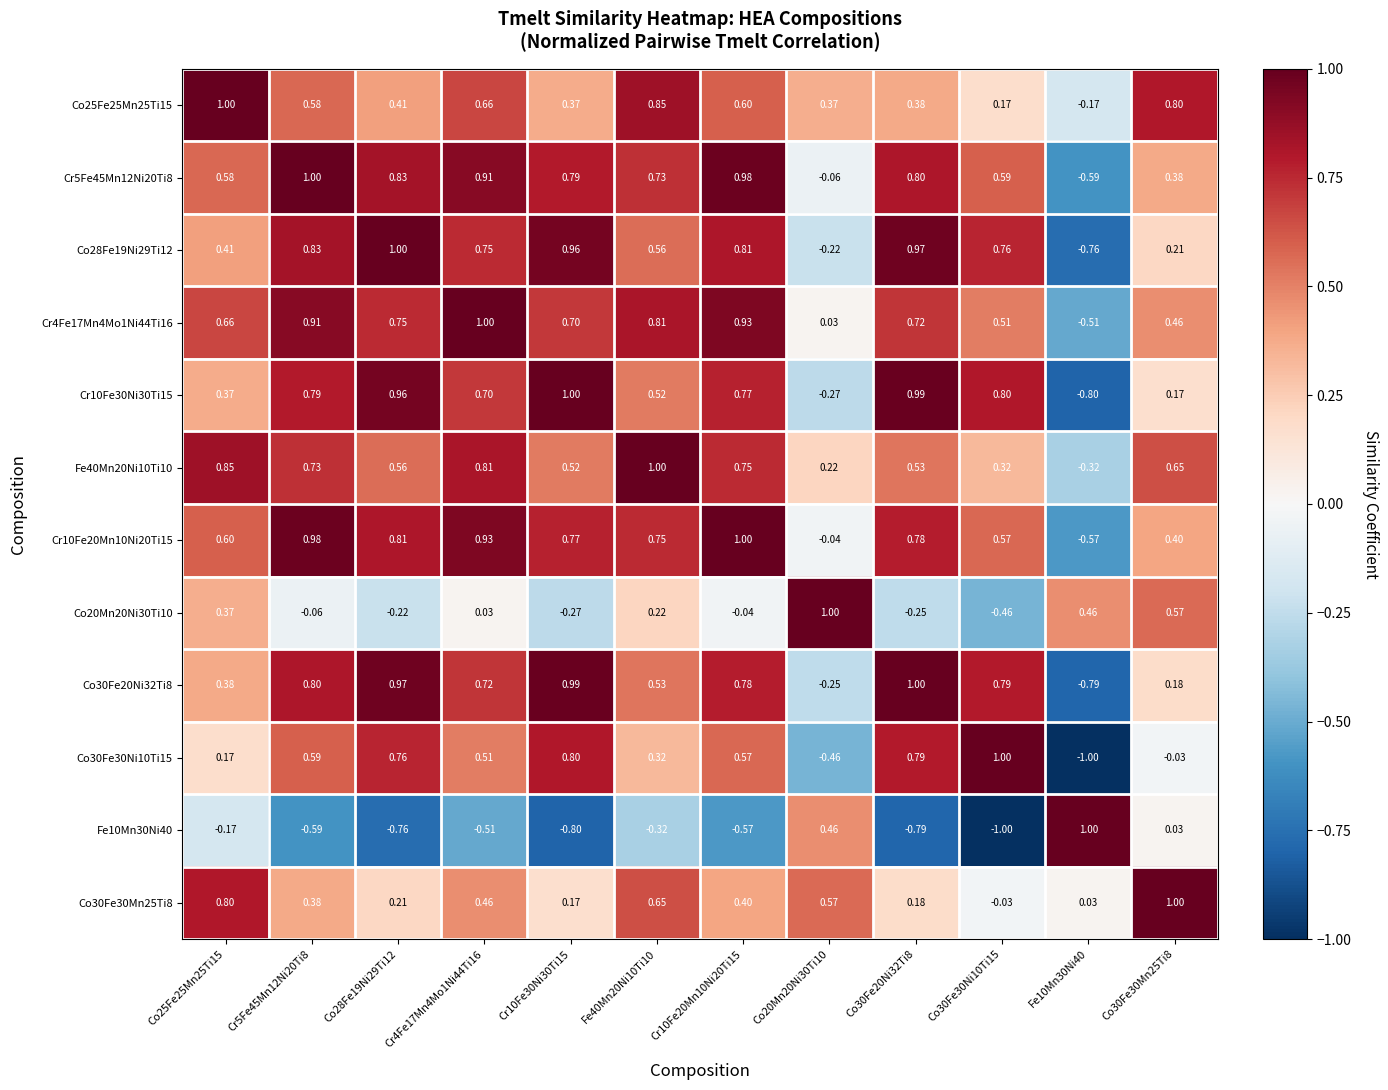

Is the value of Cr10Fe30Ni30Ti15 at Co30Fe20Ni32Ti8 greater than the value of Fe40Mn20Ni10Ti10 at Fe10Mn30Ni40?

Yes